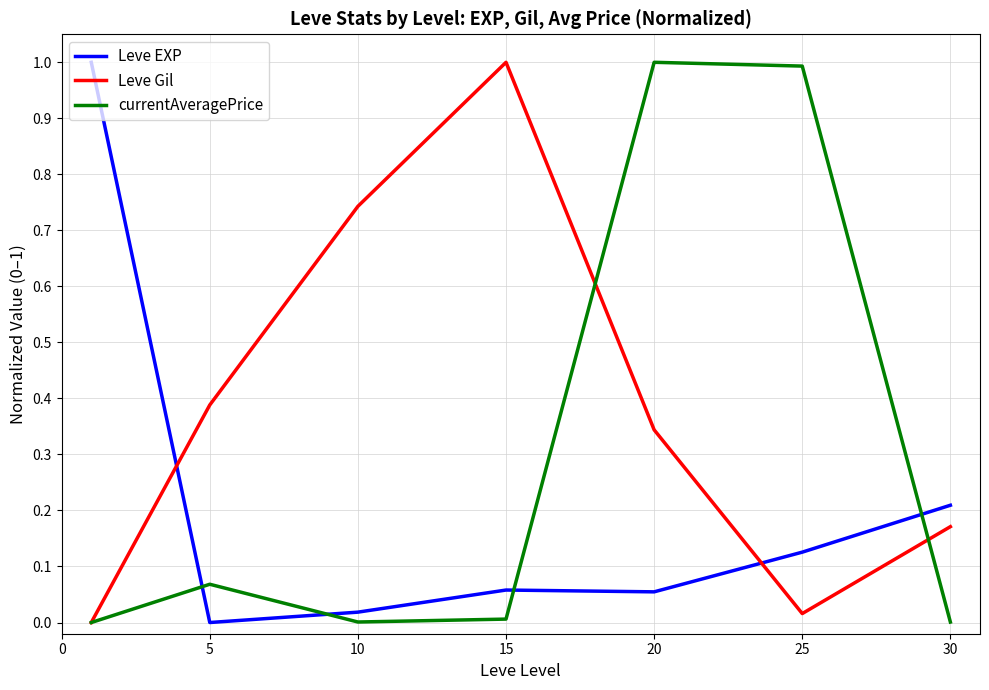

List the series in order of their overall mean, highest first.

Leve Gil, currentAveragePrice, Leve EXP